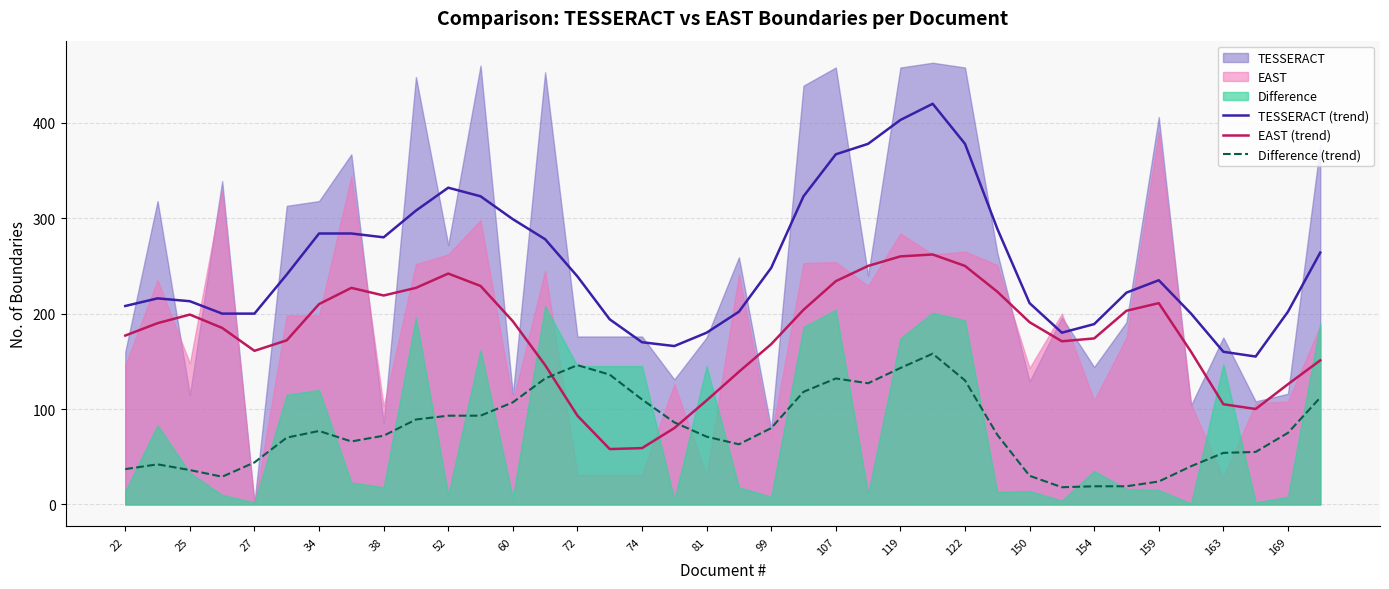

Is the value of TESSERACT (trend) at 107 greater than the value of EAST (trend) at 154?

Yes